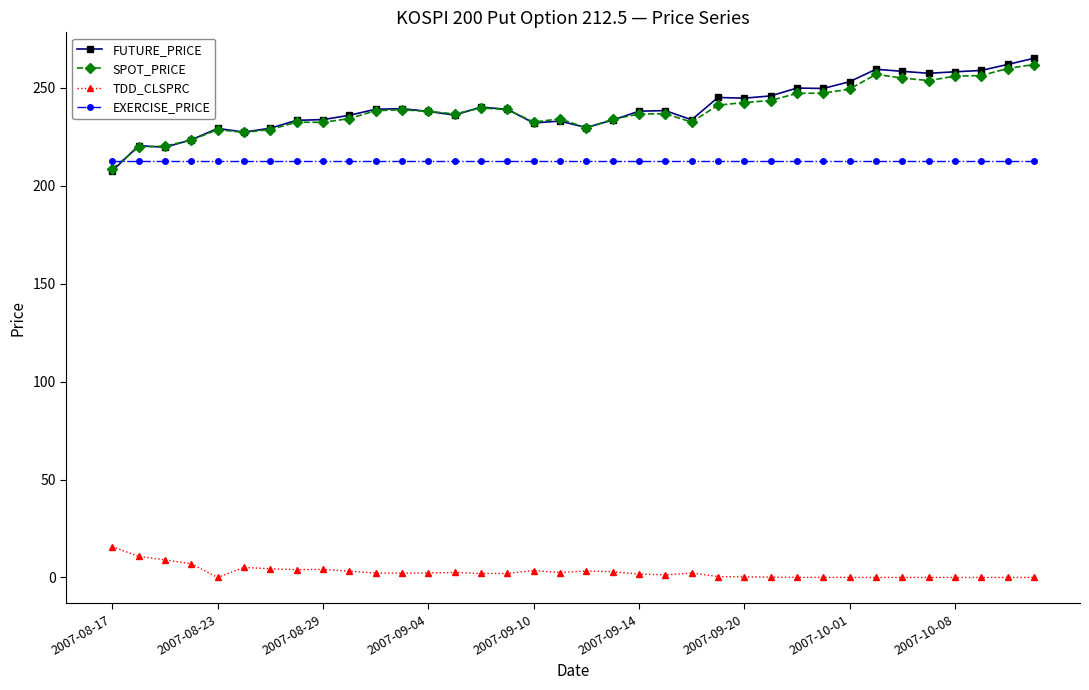

What is the value of the FUTURE_PRICE point at the 23rd from the left?

233.6